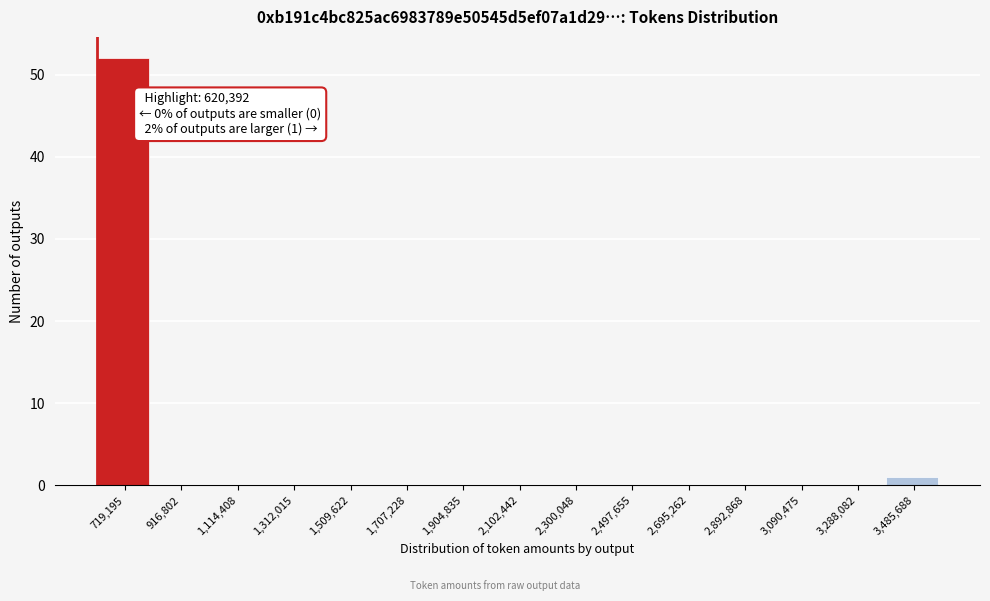

Which range on the x-axis has the tallest bar?

620000 to 820000